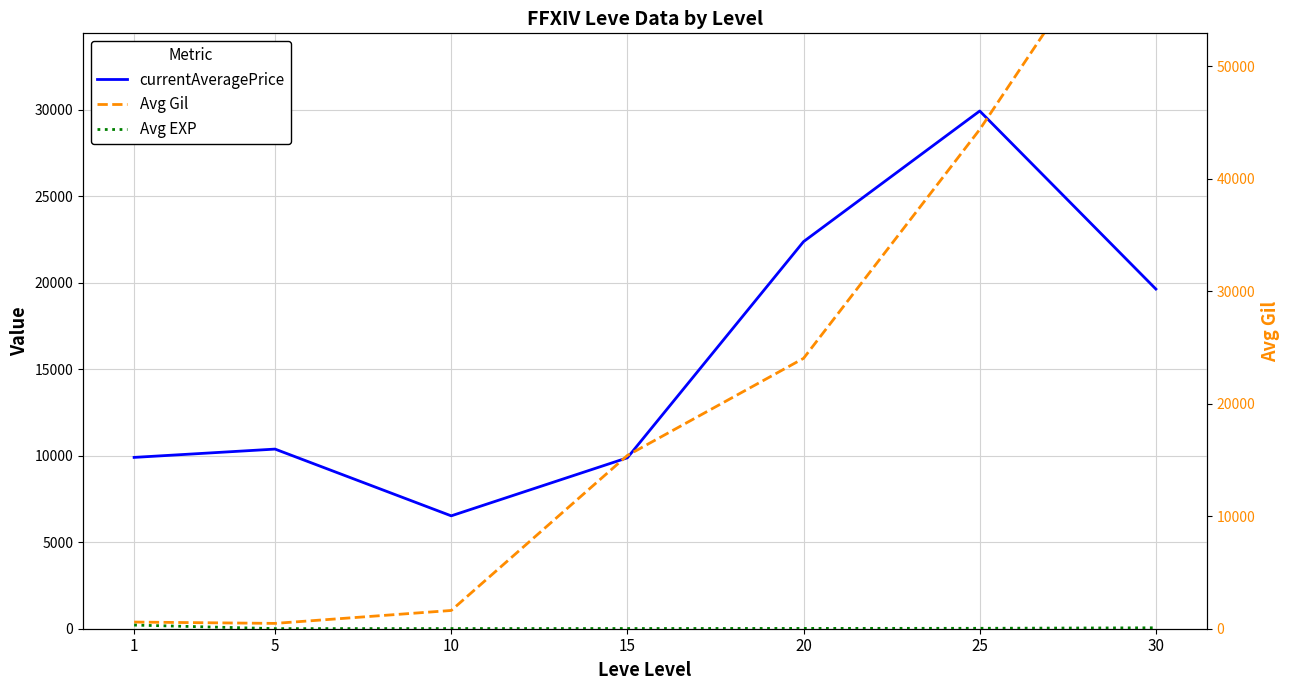

At how many categories does at least one series exceed 13807?

3